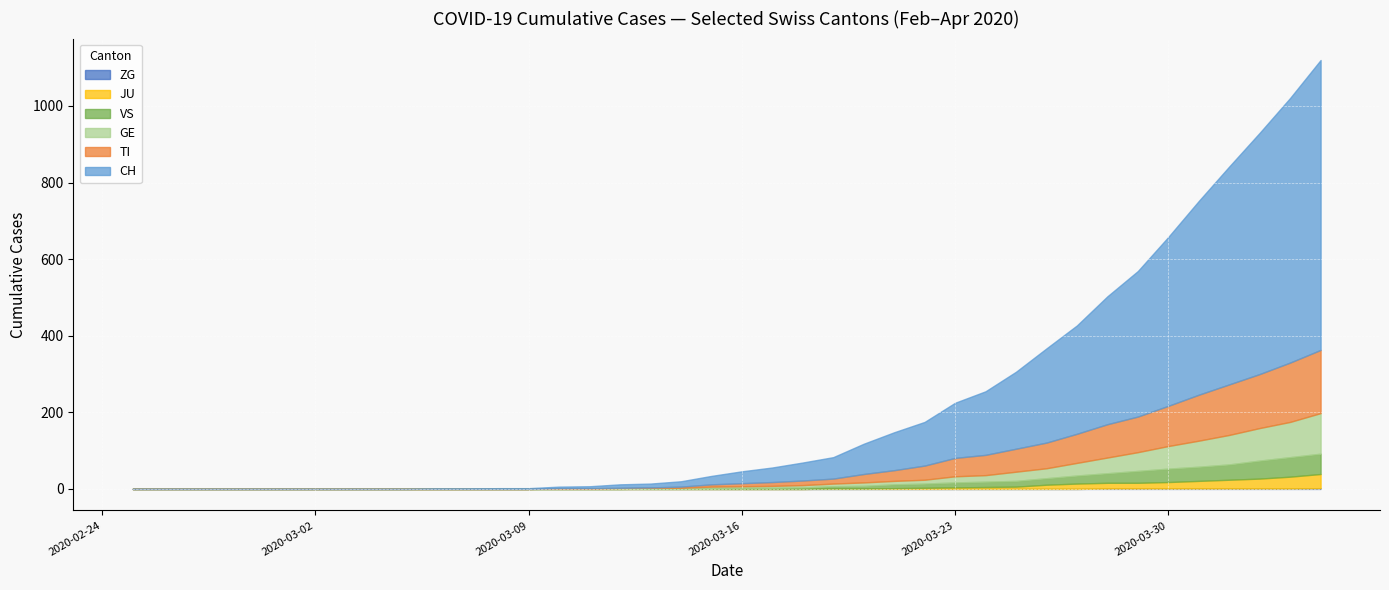

True or false: ZG and JU intersect in this chart.

False